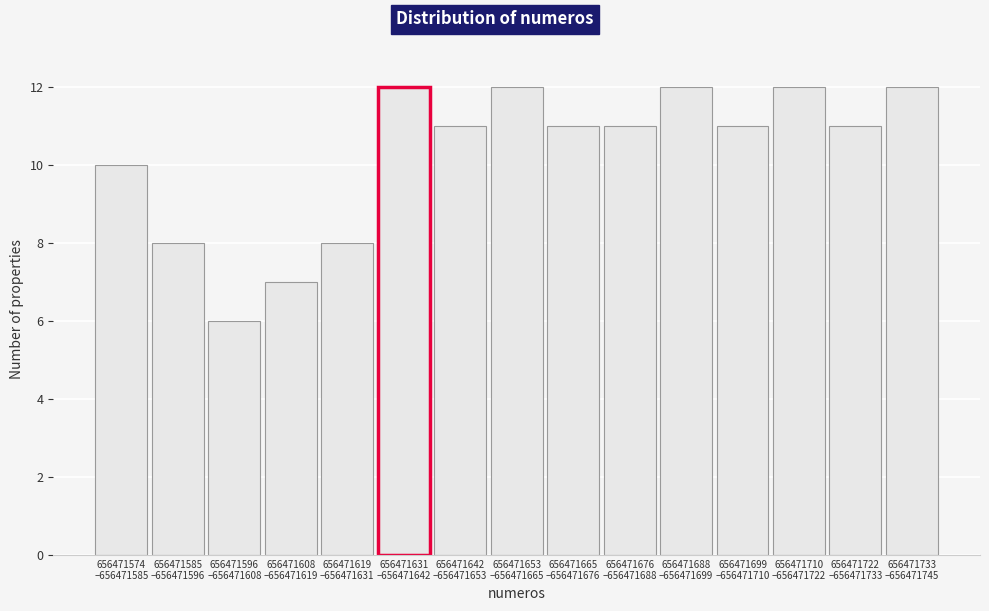

Reading left to right, transcribe all the data shown in this chart.

10	8	6	7	8	12	11	12	11	11	12	11	12	11	12